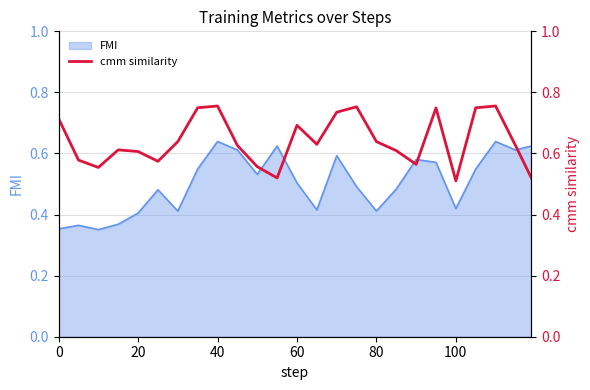

What is the value of the 9th point from the left?

0.8